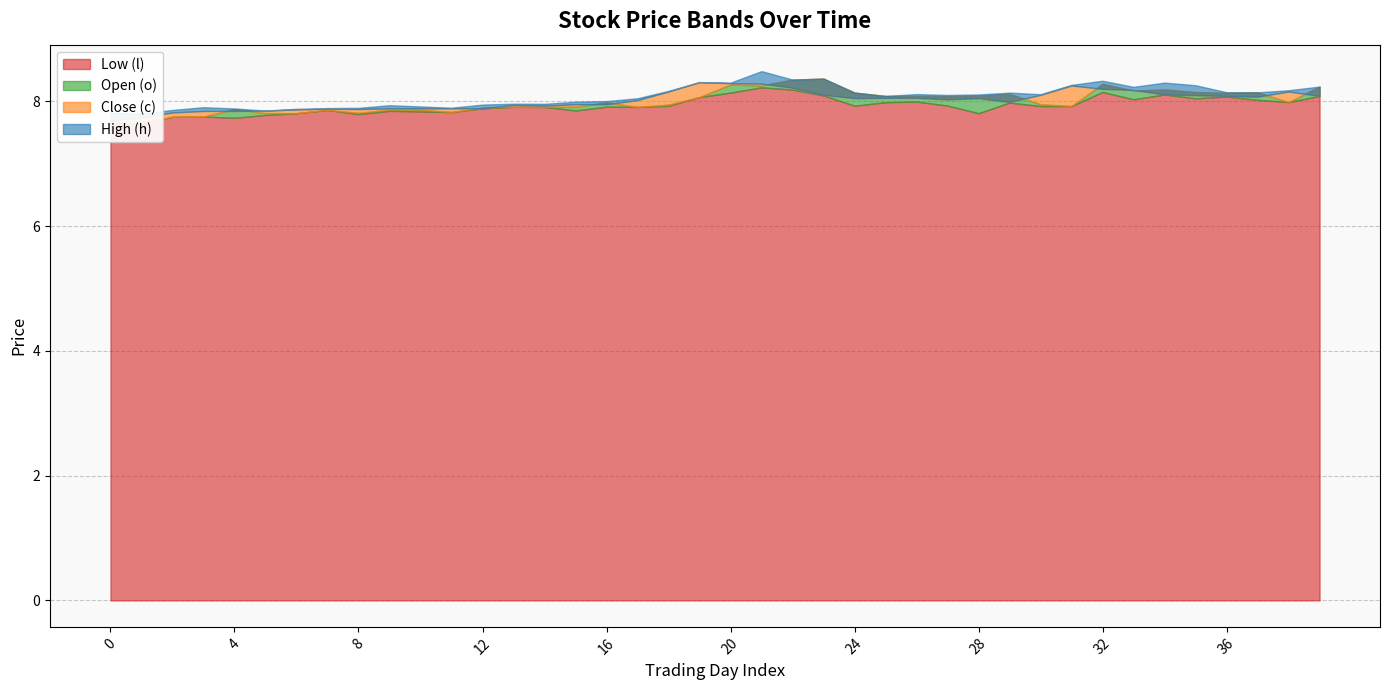

At which category does High (h) reach its first local valley?

1